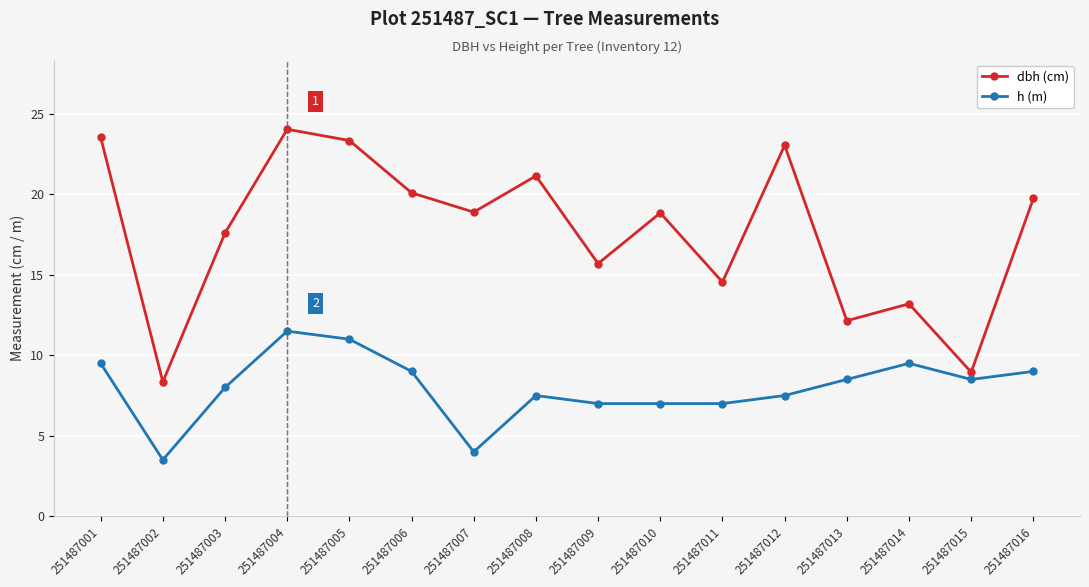

True or false: h (m) has more than 0 points higher than both neighbors.

True